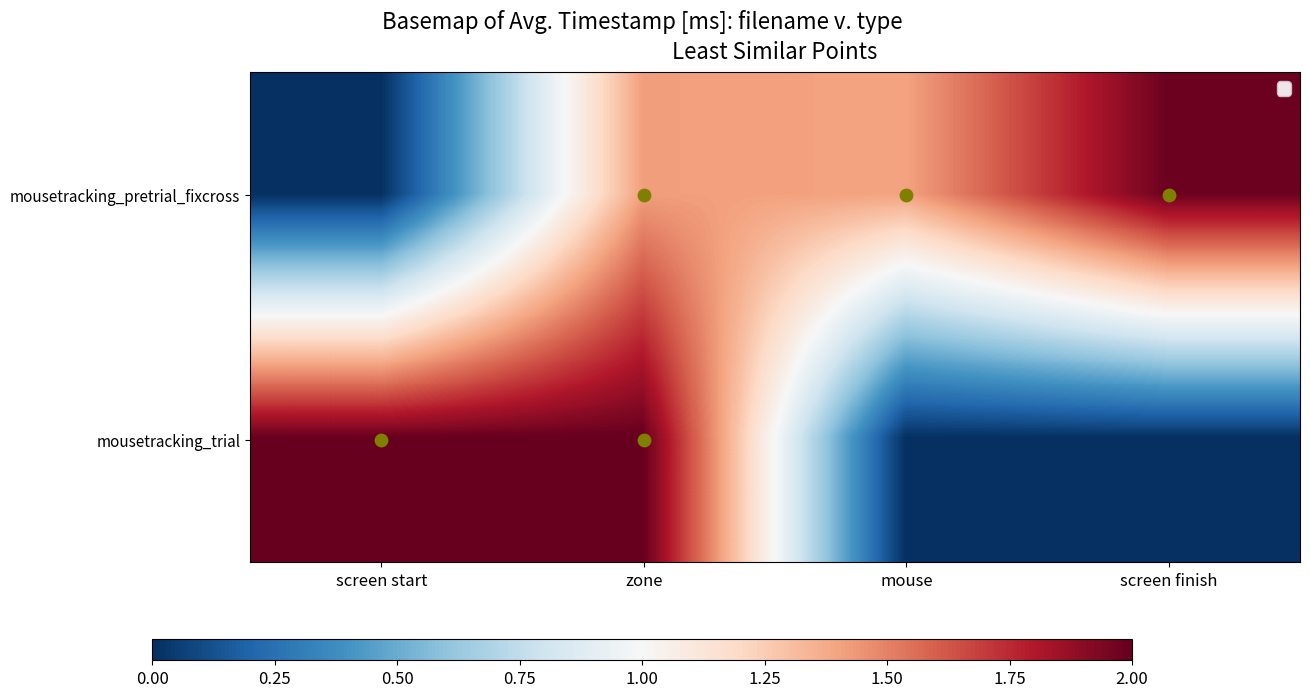

Which series changed the most between mouse and screen finish?

mousetracking_pretrial_fixcross